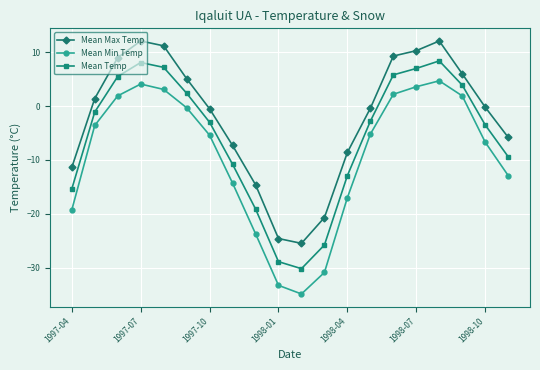

Does the chart display data point markers on the line(s)?

Yes